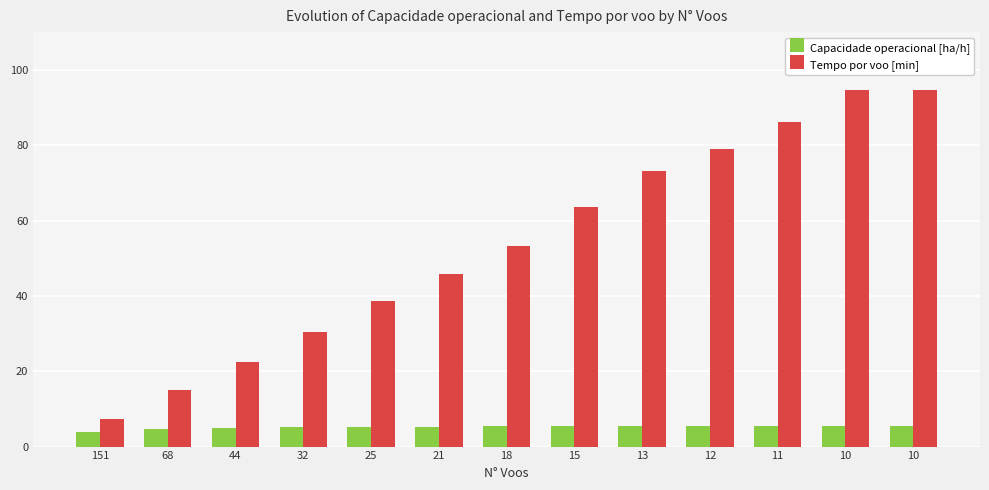

How many categories are shown in the chart?

13